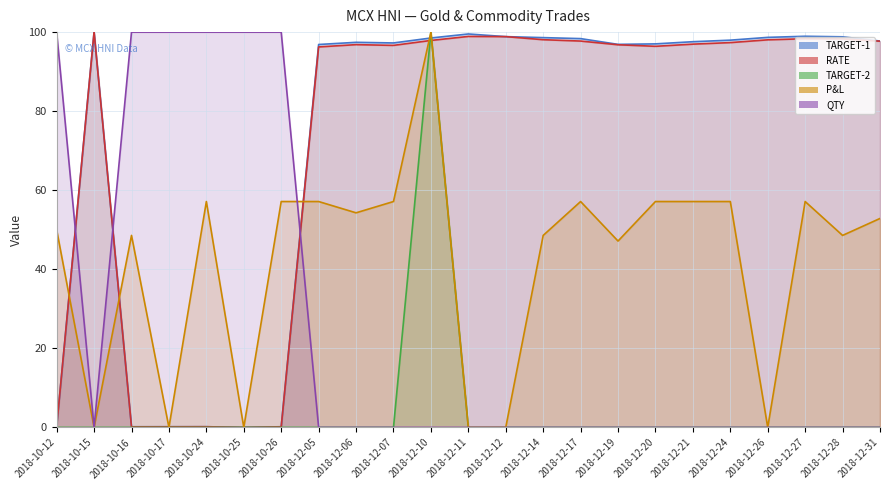

The RATE series shows 34.3 at 2018-12-26. True or false?

False